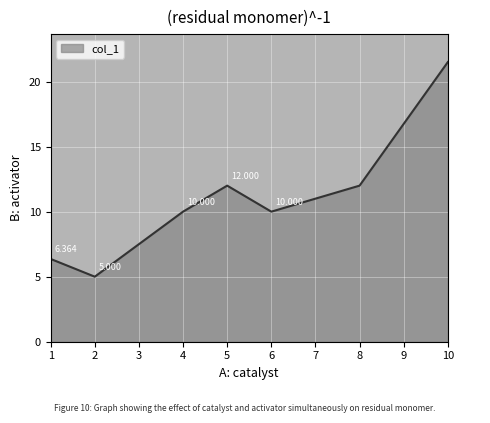

True or false: the data has more than 1 interior local peaks.

False